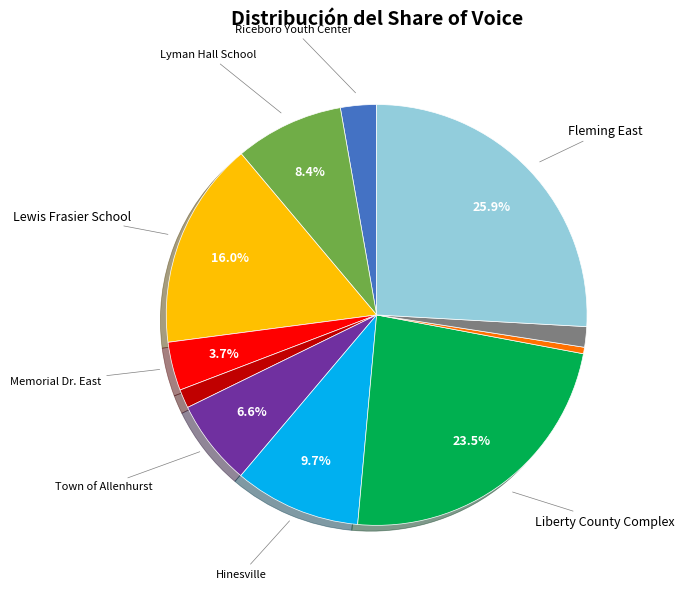

Is there any slice that represents more than half of the pie?

No